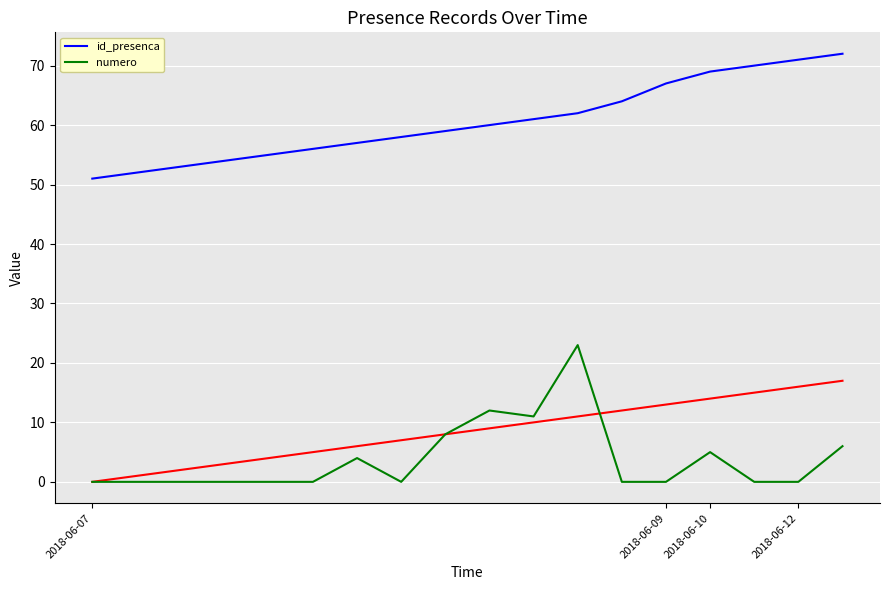

What is the difference between the maximum and minimum values in the numero series?

23